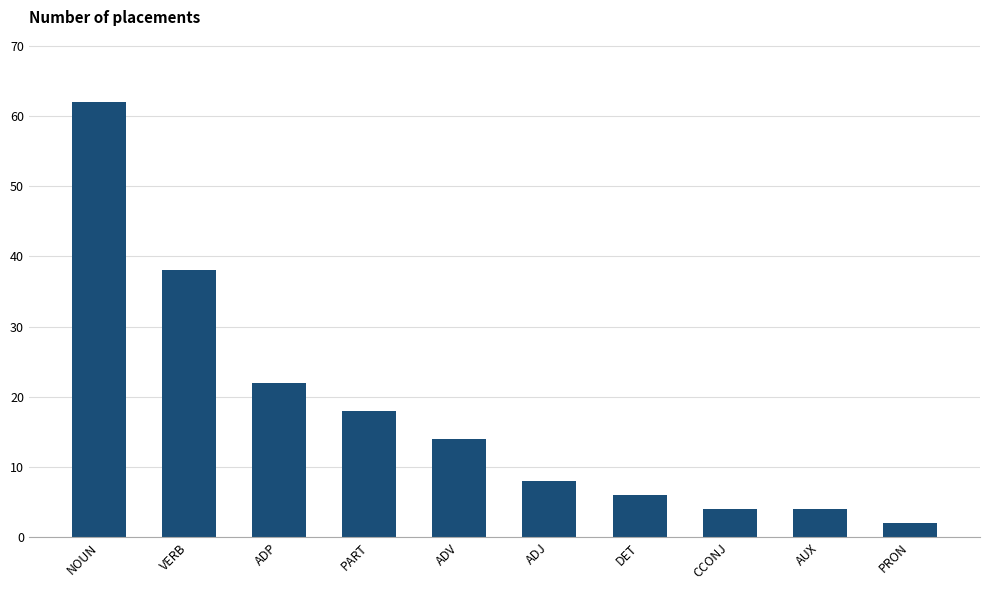

What is the smallest value displayed?

2